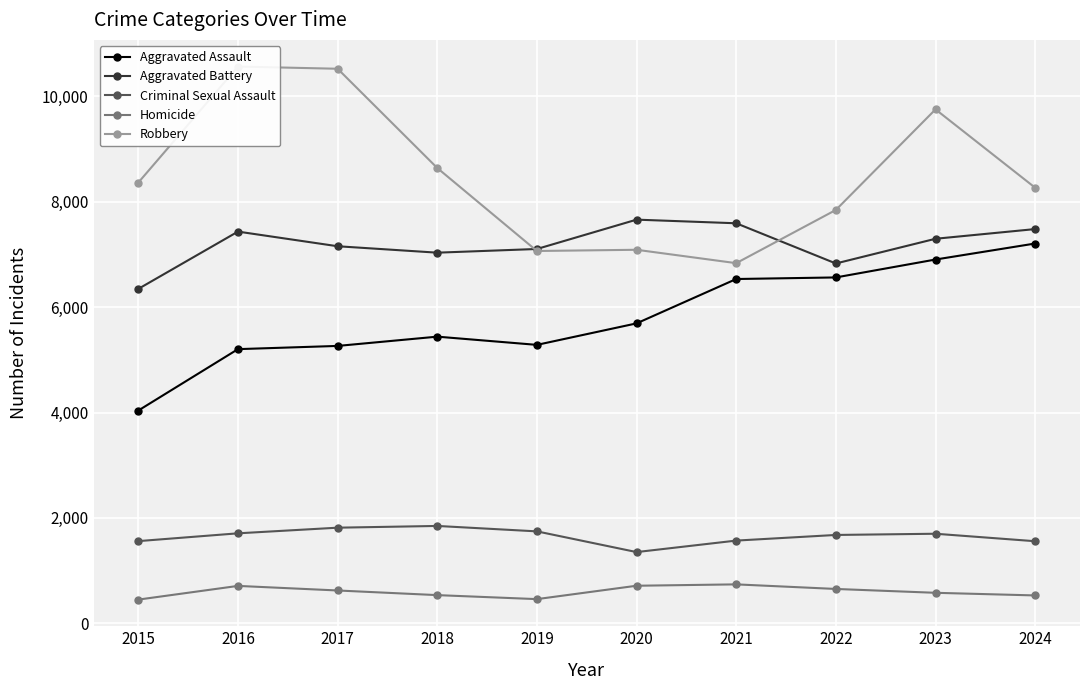

Where does the Robbery series first go above 8366?

2016